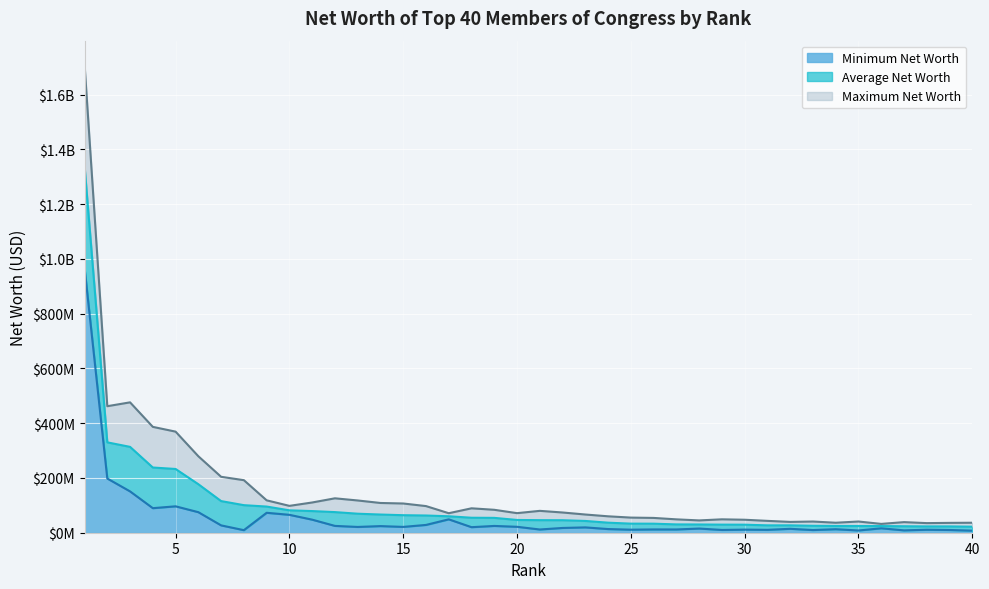

At which category does Minimum Net Worth reach its first local valley?

4